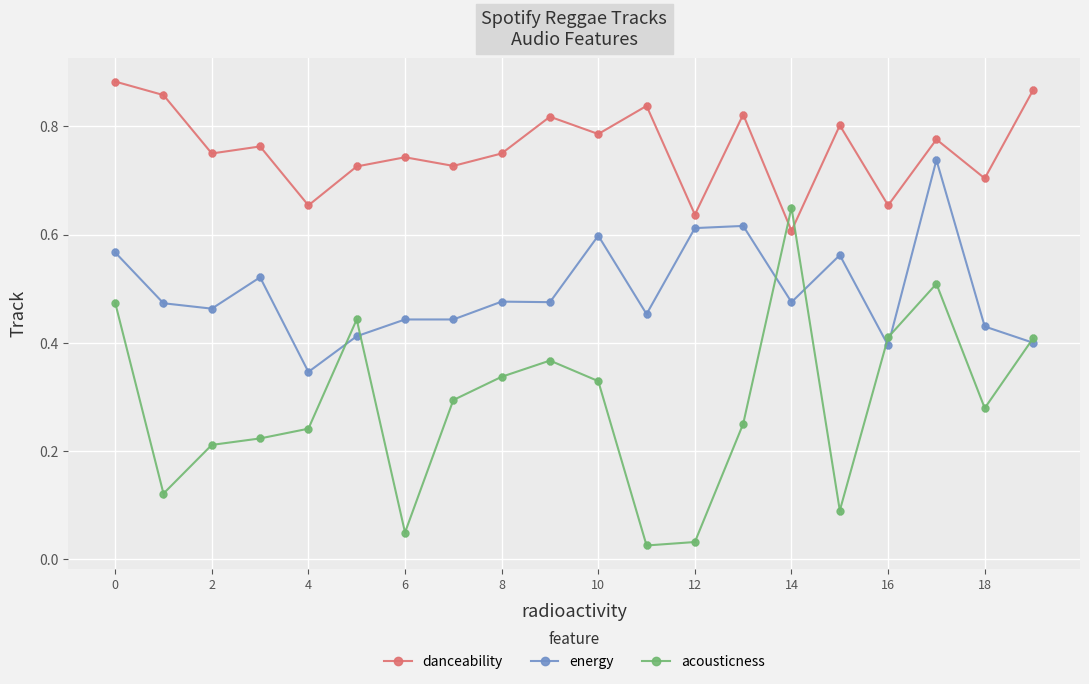

Which series ends up on top after the final intersection of acousticness and danceability?

danceability